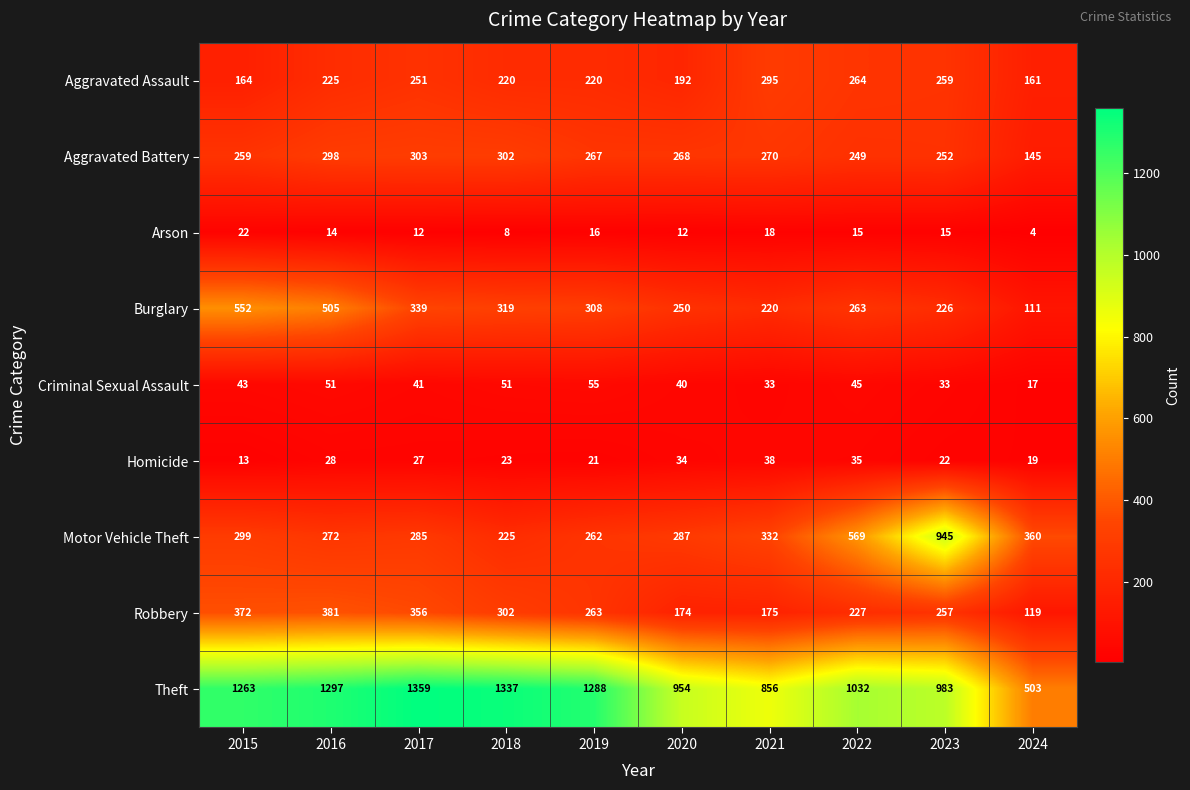

Which label corresponds to the largest value in the chart?

2017